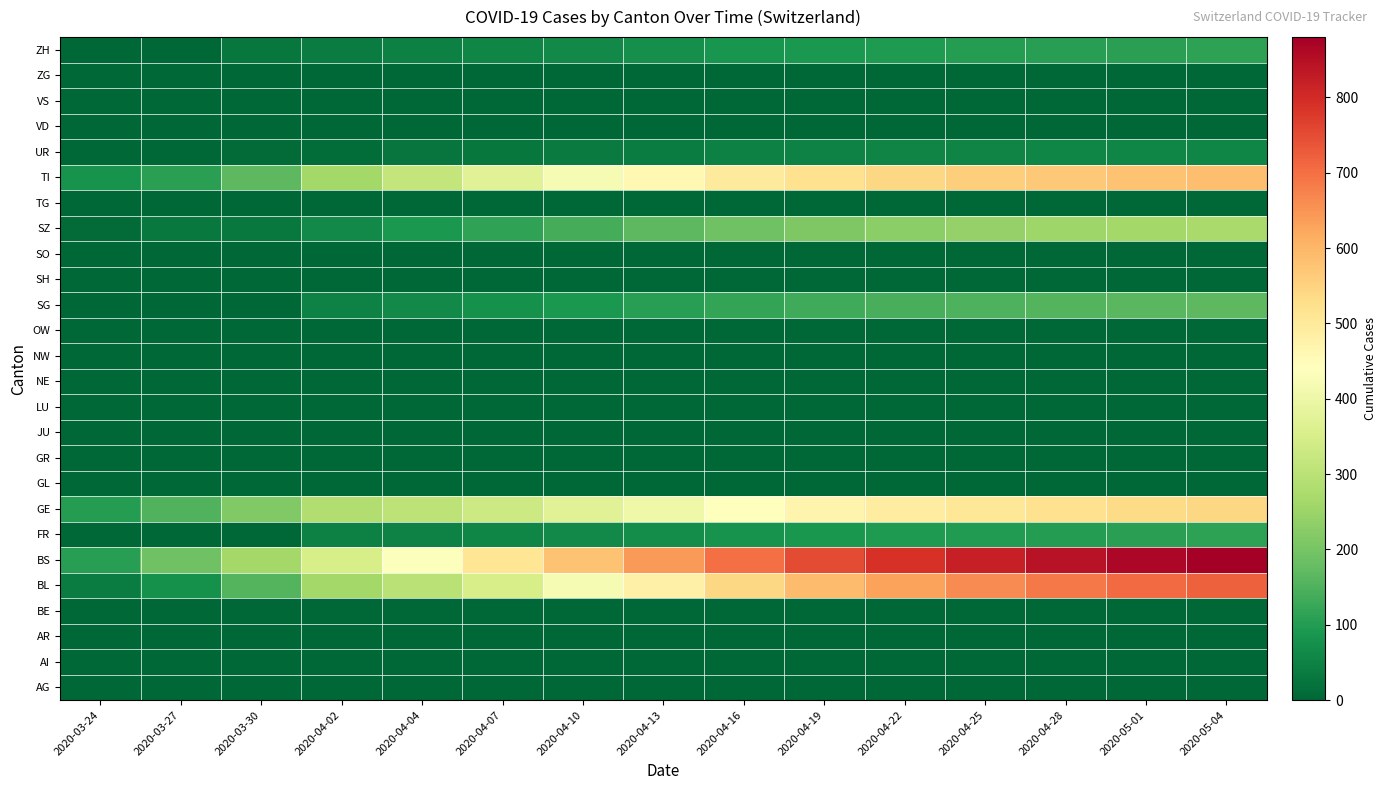

Between 2020-05-04 and 2020-04-13, which is larger?

2020-05-04